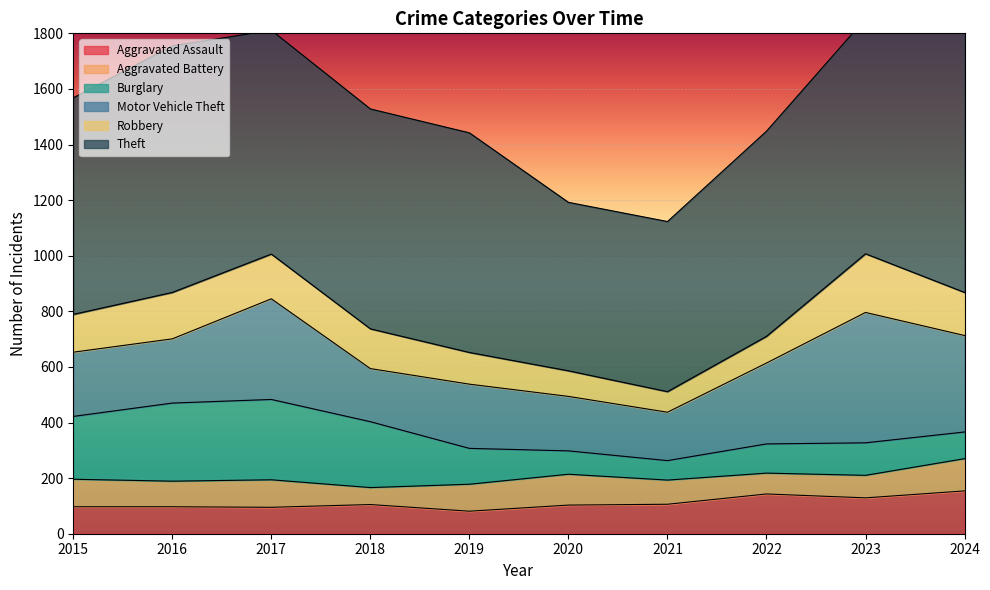

What is the difference between the Robbery values at 2022 and 2018?

47